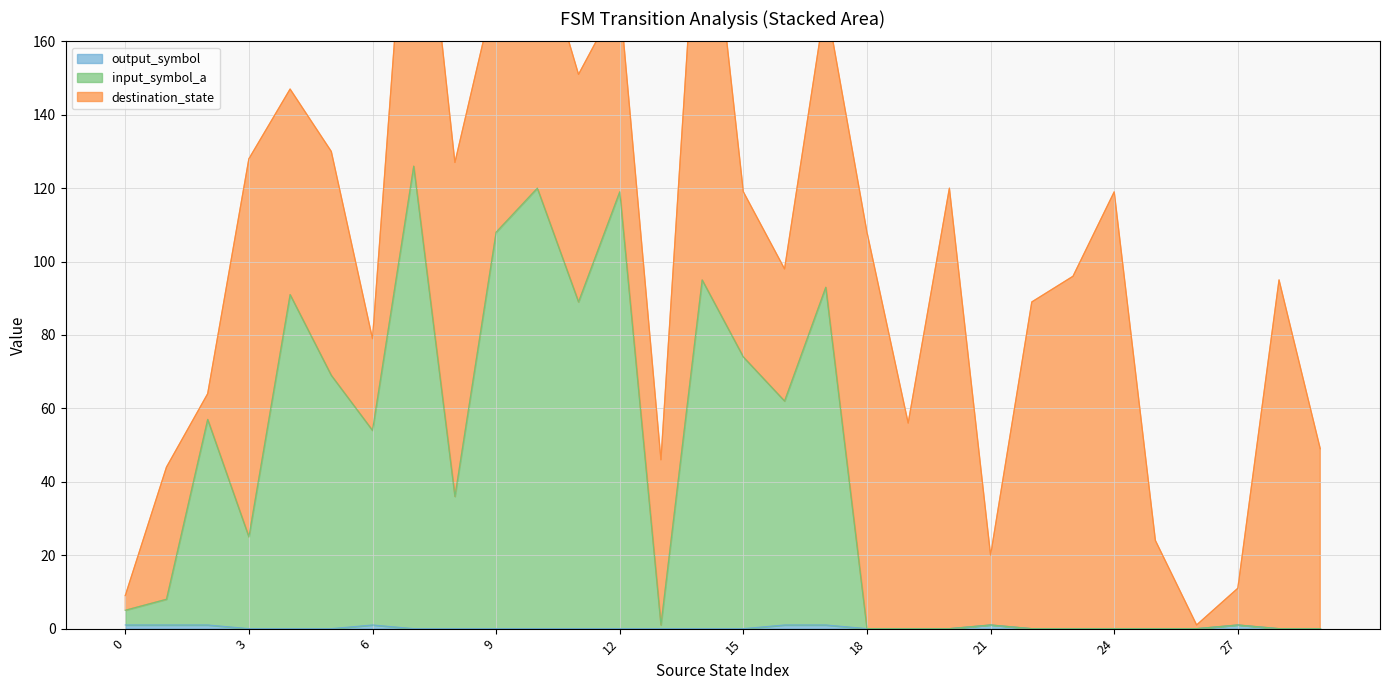

True or false: output_symbol has a value of 0 at 18.

True